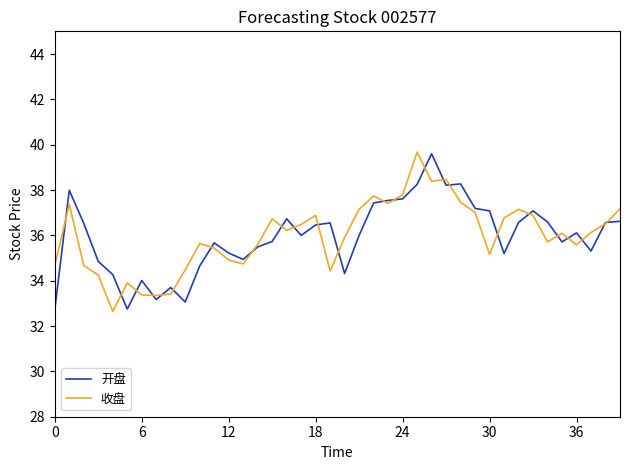

What is the highest value of the 开盘 series?

39.6